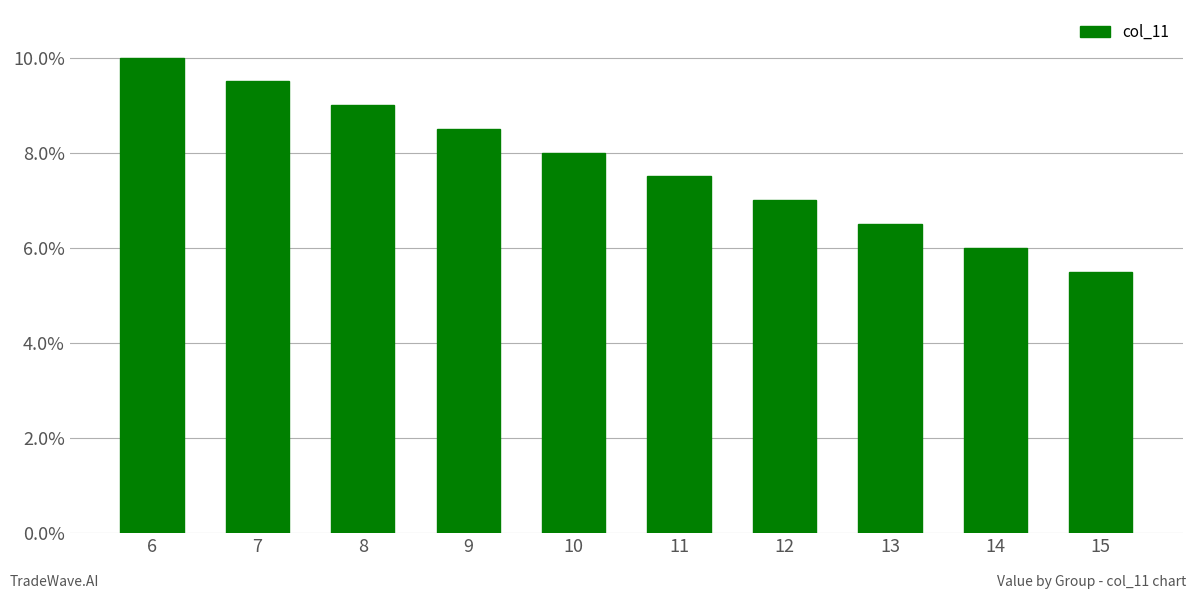

List the labels in order of value, smallest first.

15, 14, 13, 12, 11, 10, 9, 8, 7, 6